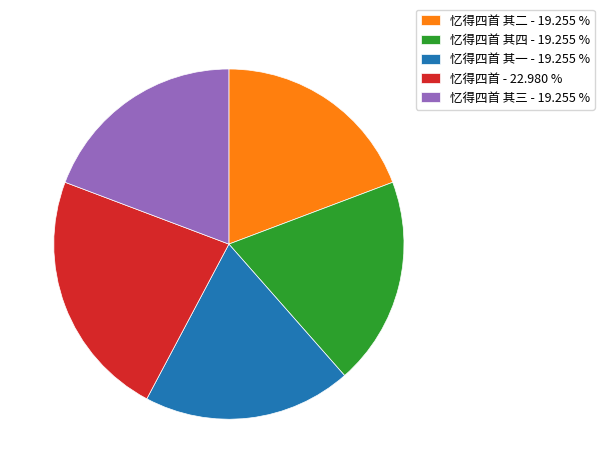

Combined, do 忆得四首 其一 - 19.255 % and 忆得四首 其三 - 19.255 % account for over 50%?

No